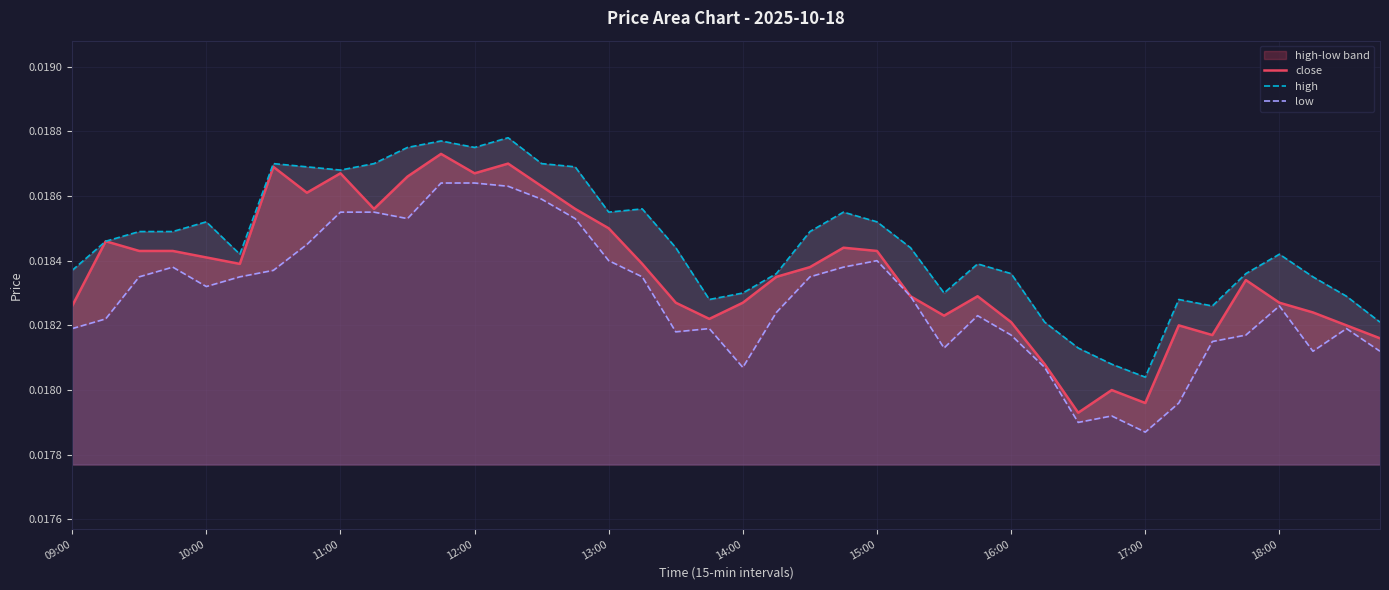

In high, how many points are lower than both neighbors (excluding endpoints)?

8